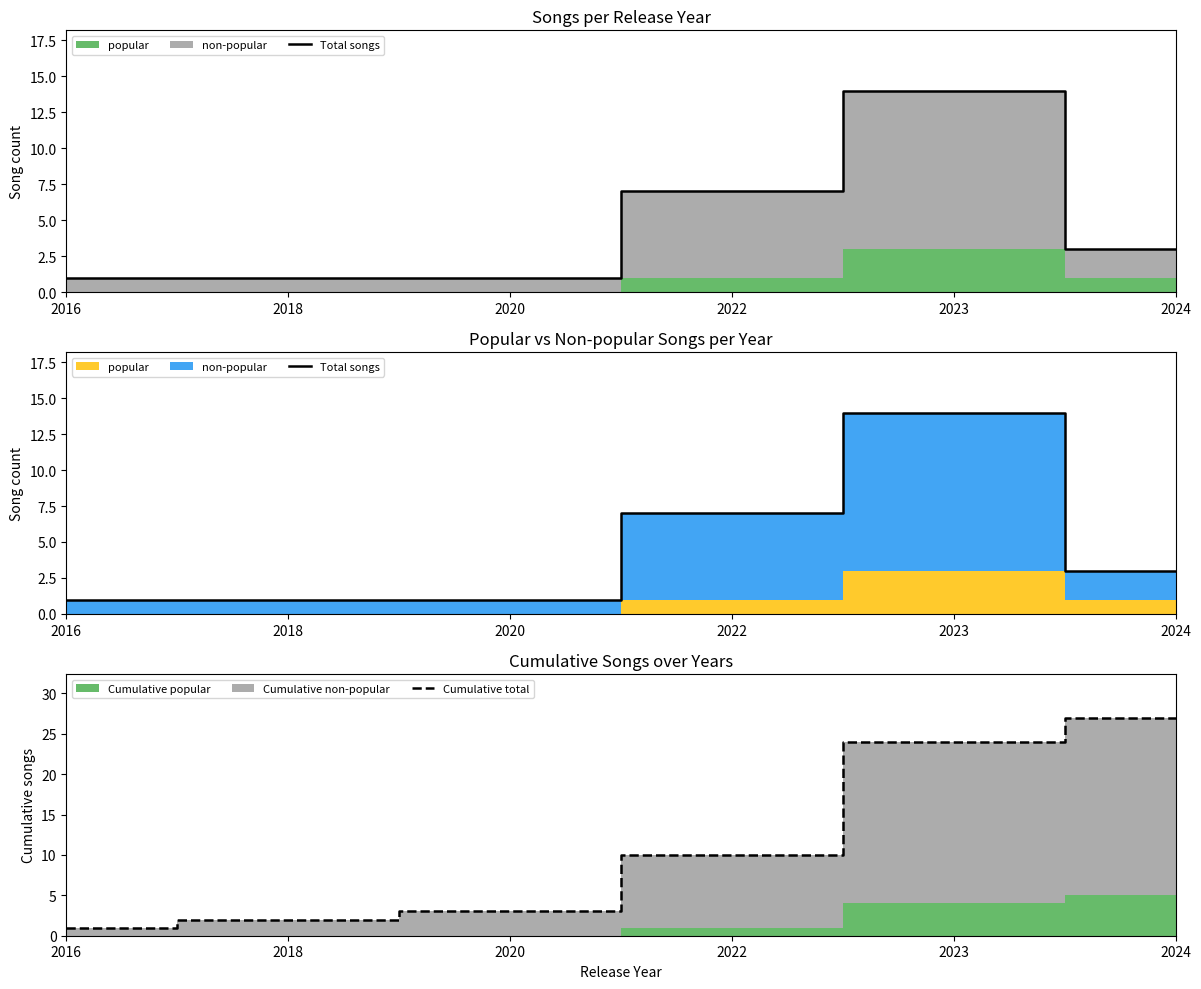

What is the maximum value for Cumulative total?

27